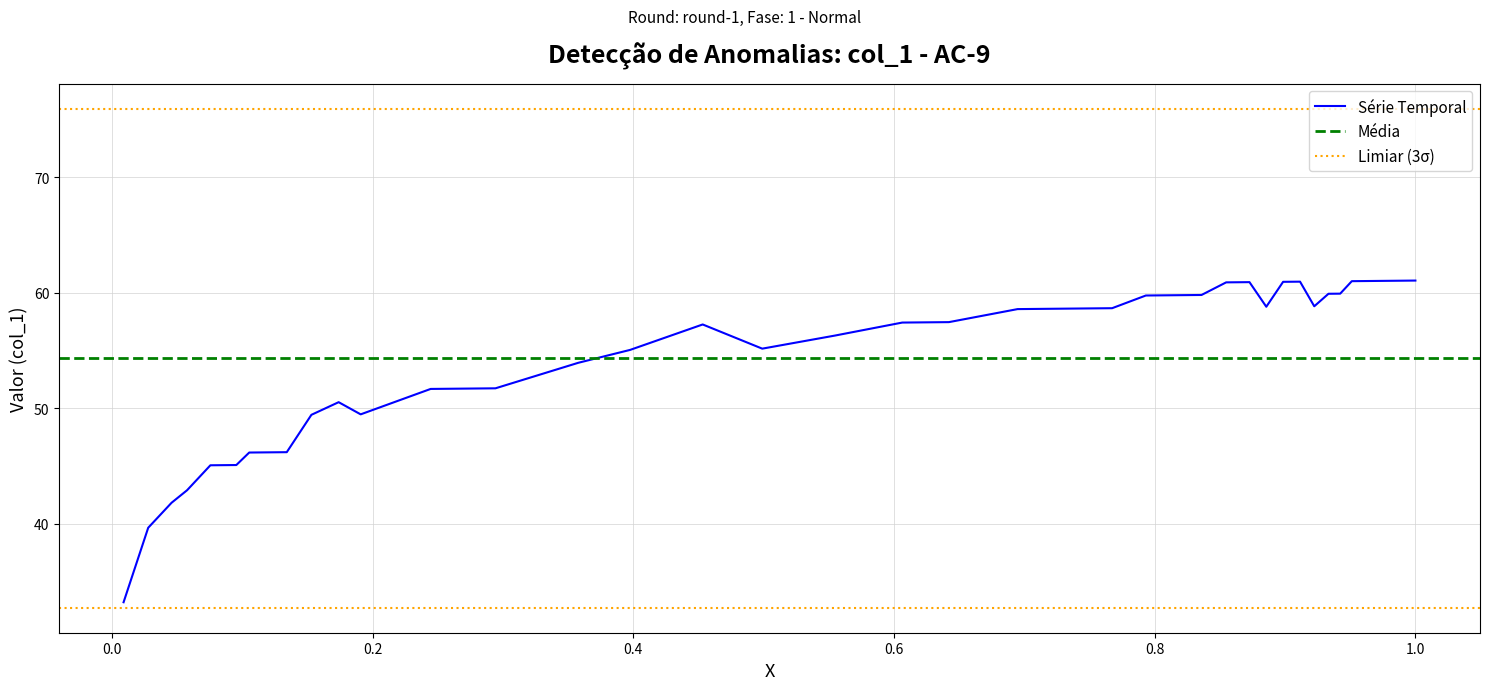

The chart shows a value of 94.2 at 35. True or false?

False